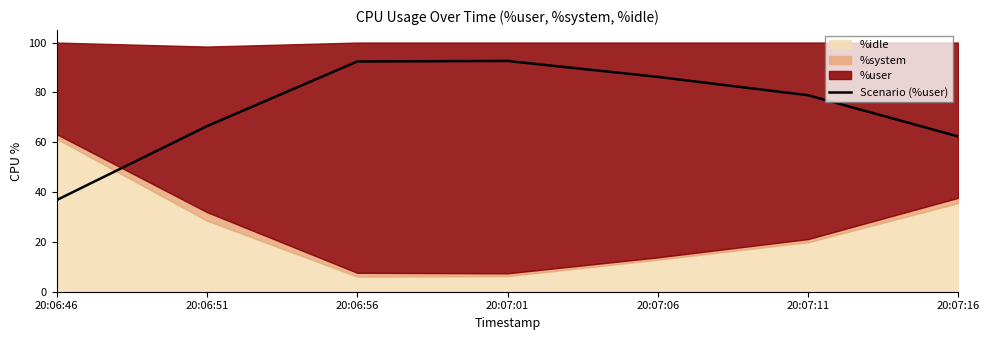

What is the maximum value shown in the chart?

92.6